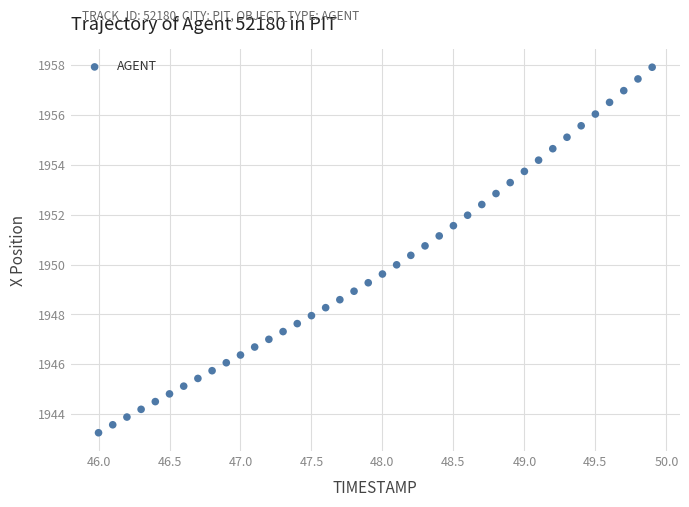

What is the range of Y values (max minus min)?

14.7